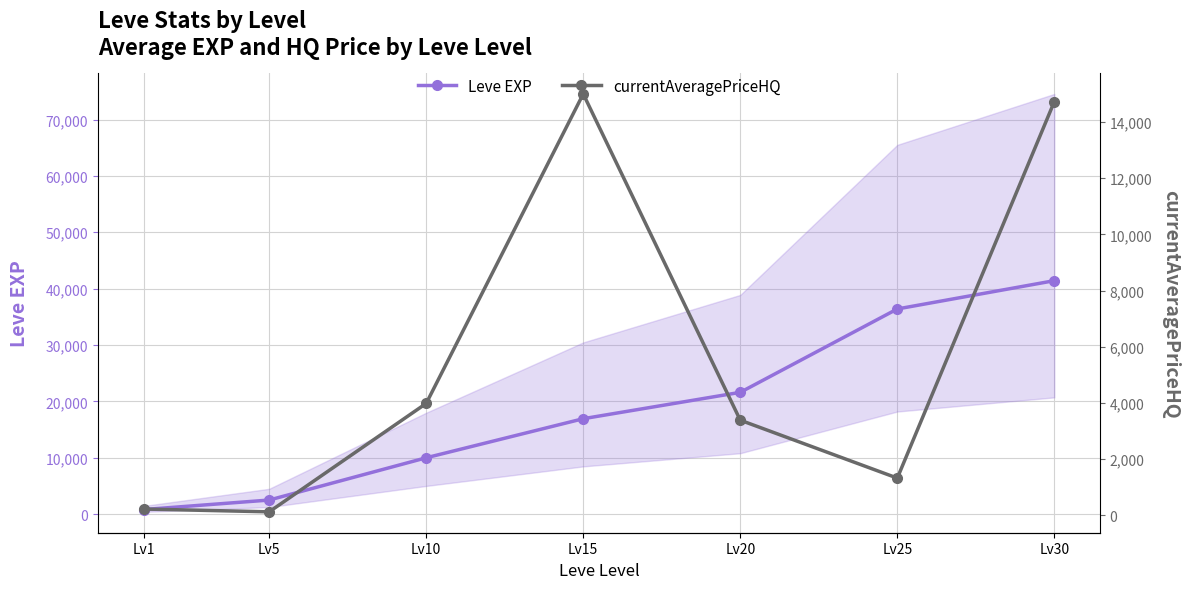

List the labels in order of Leve EXP value, largest first.

Lv30, Lv25, Lv20, Lv15, Lv10, Lv5, Lv1